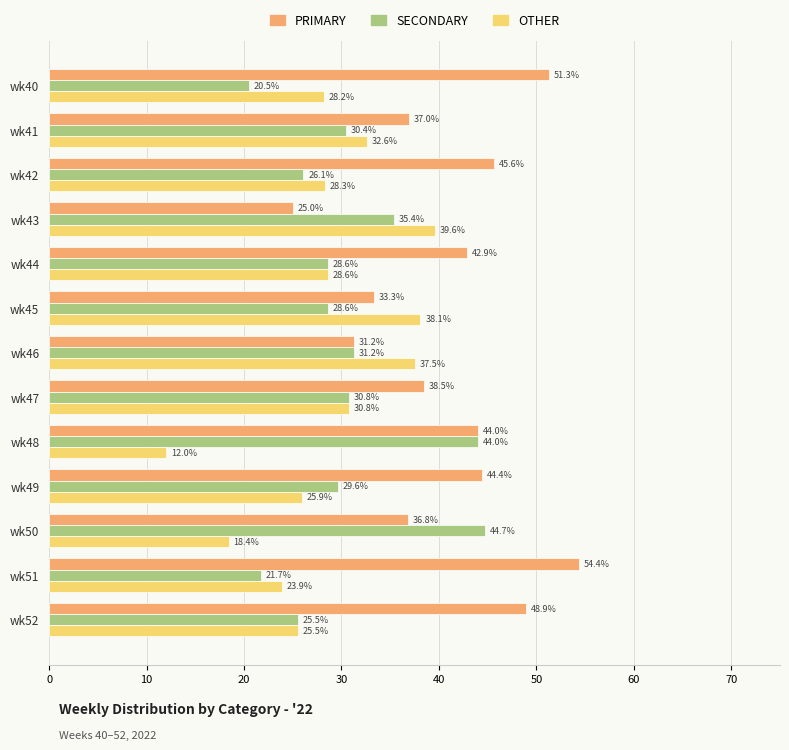

What is the sum of all OTHER values?

369.4